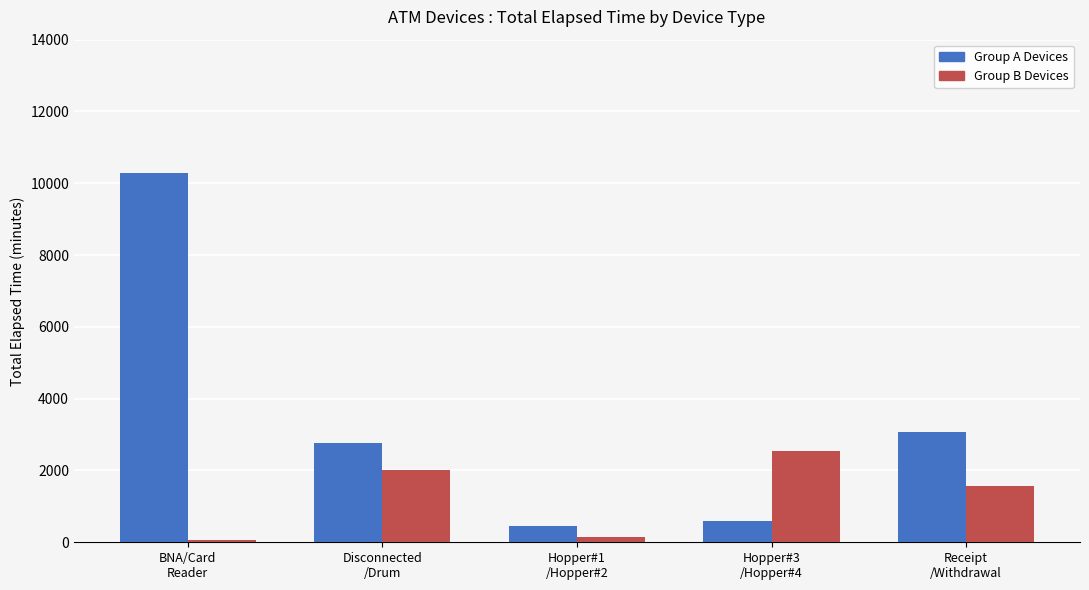

Rank the series by their average value, from lowest to highest.

Group B Devices, Group A Devices